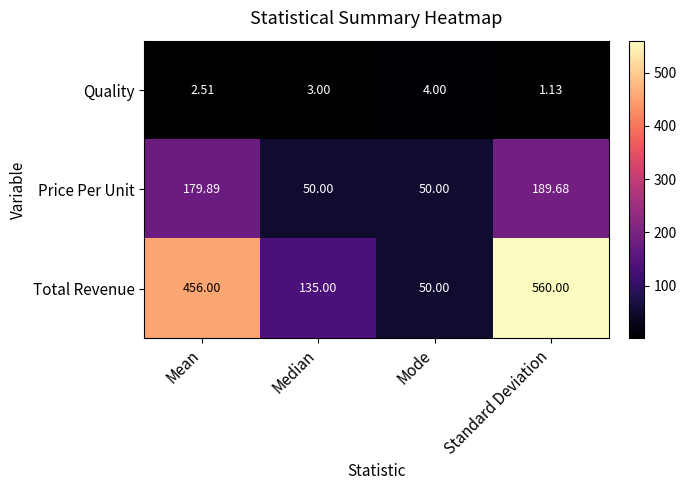

Where does the Price Per Unit series first go above 179?

Mean